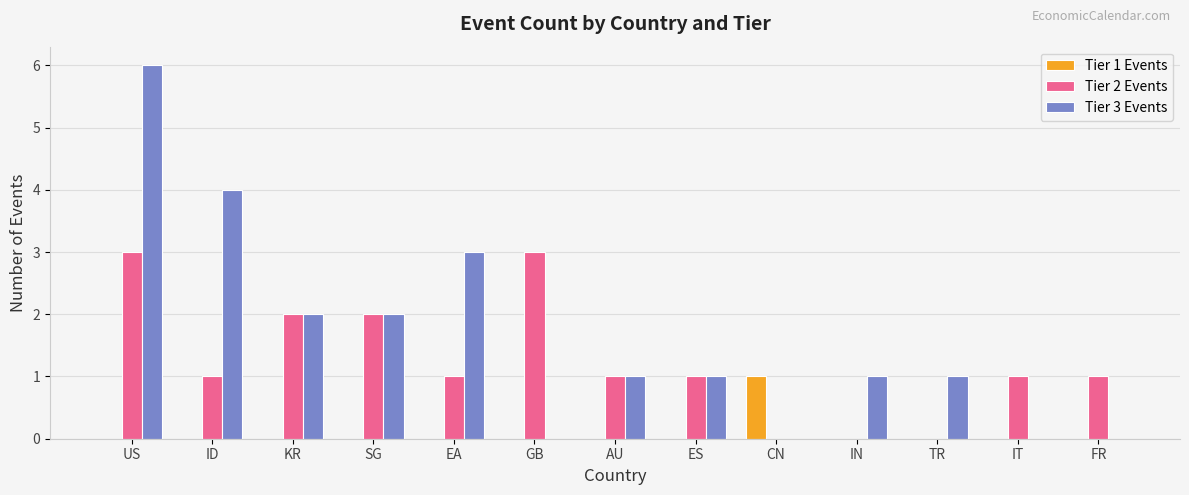

Between US and GB, which series saw the biggest shift?

Tier 3 Events